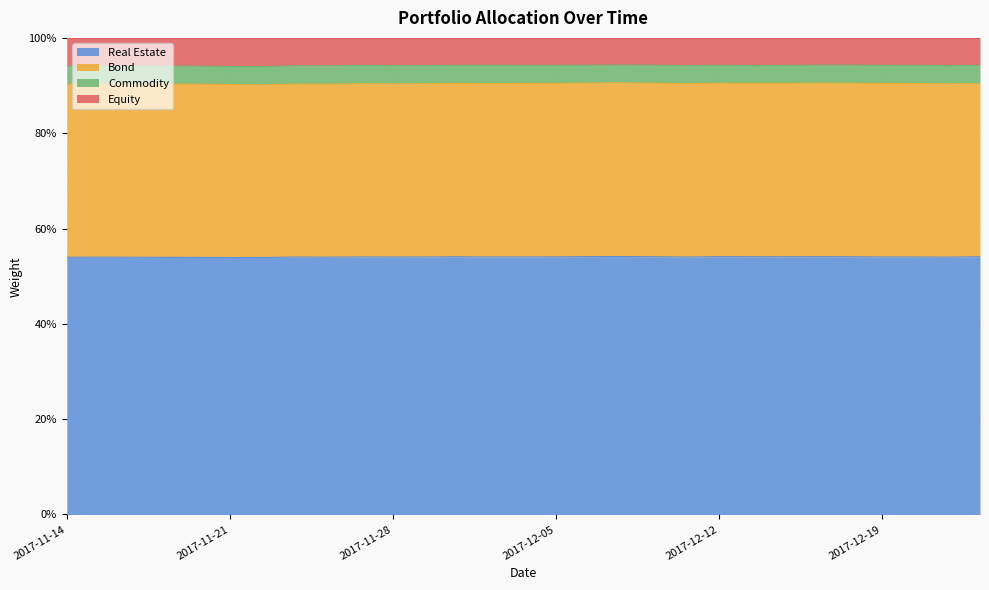

List the labels in order of Equity value, largest first.

2017-12-07, 2017-12-18, 2017-12-15, 2017-12-08, 2017-12-06, 2017-11-30, 2017-12-01, 2017-12-05, 2017-12-12, 2017-12-20, 2017-12-04, 2017-12-19, 2017-11-27, 2017-12-14, 2017-12-22, 2017-12-13, 2017-12-21, 2017-11-28, 2017-11-29, 2017-12-11, 2017-11-24, 2017-11-23, 2017-11-15, 2017-11-17, 2017-11-16, 2017-11-14, 2017-11-20, 2017-11-21, 2017-11-22